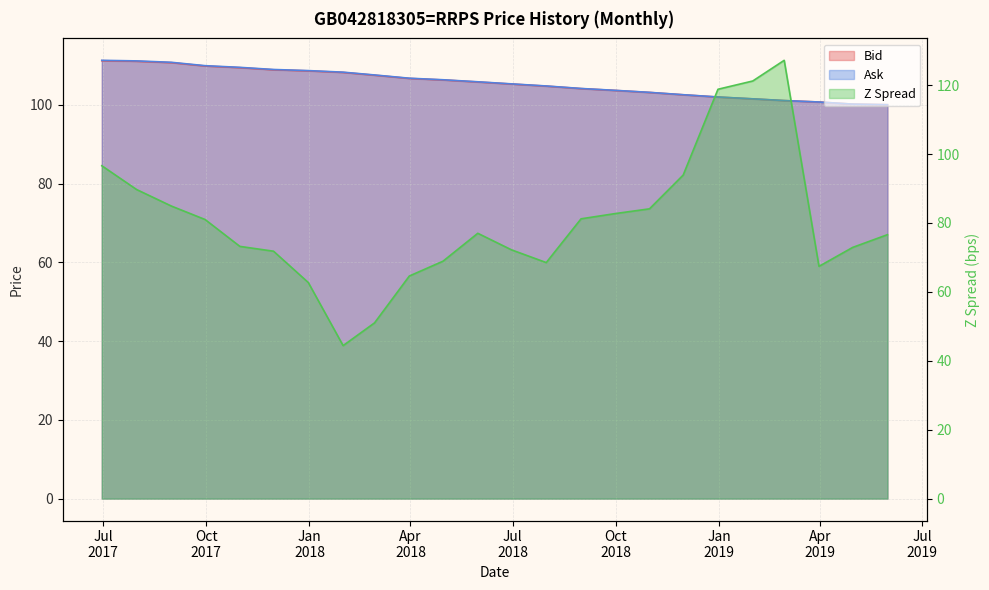

Which series has the largest total across all categories?

Bid